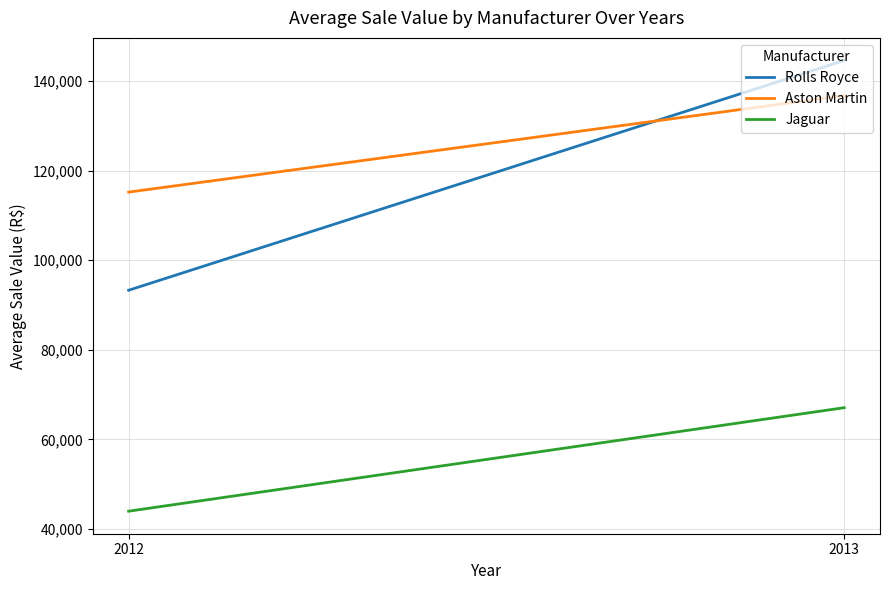

Between 2012 and 2013, which is larger?

2013